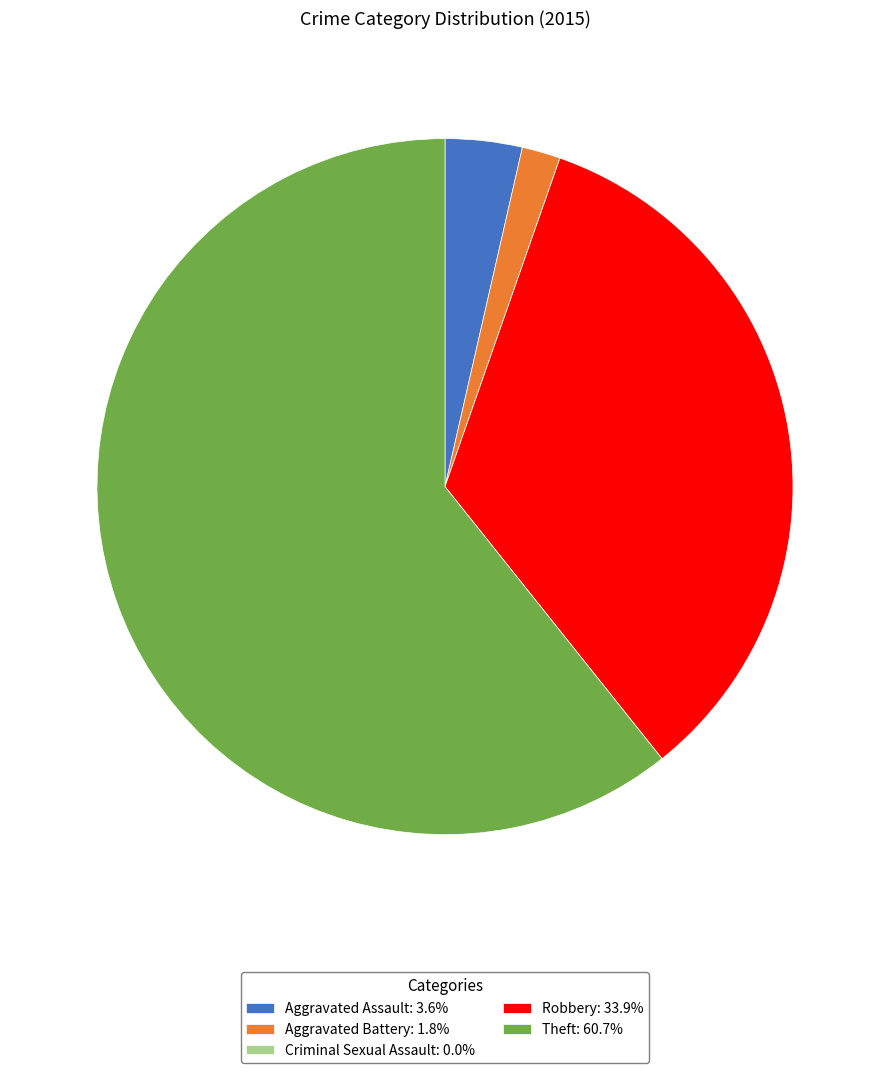

Is it true that Robbery is 19% of the pie?

False